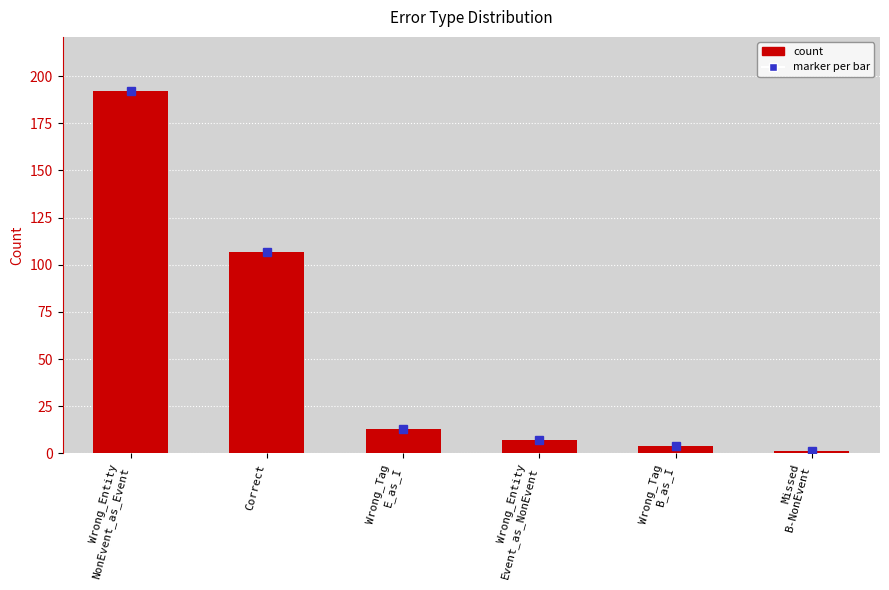

What is the difference between the maximum and minimum values?

191